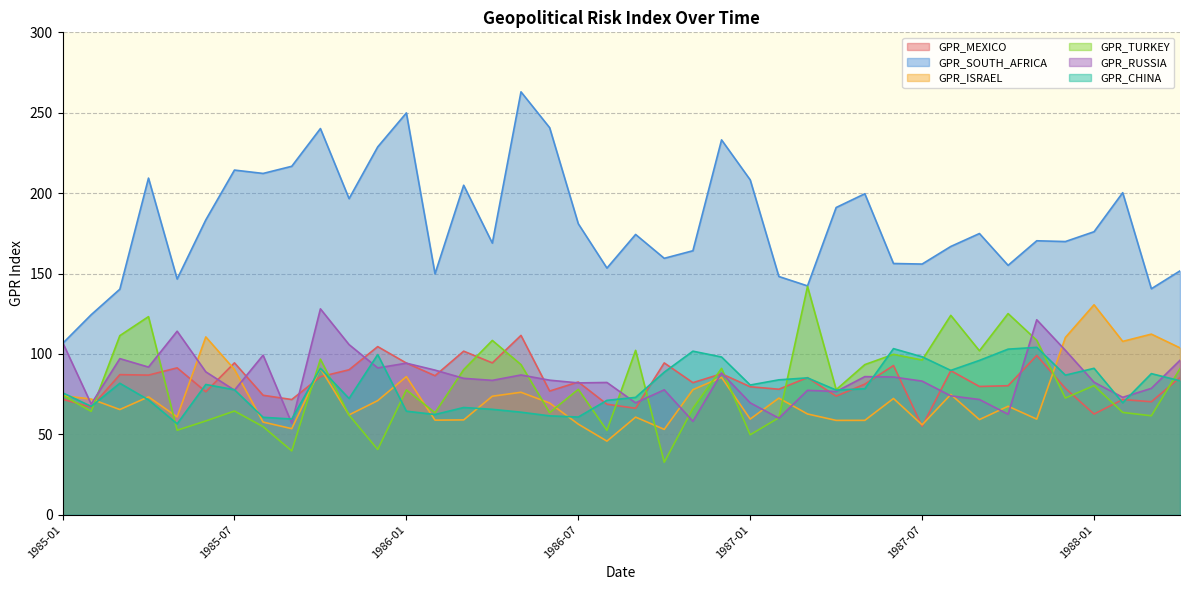

Rank the series at 1986-12 from highest to lowest value.

GPR_SOUTH_AFRICA, GPR_CHINA, GPR_TURKEY, GPR_RUSSIA, GPR_MEXICO, GPR_ISRAEL